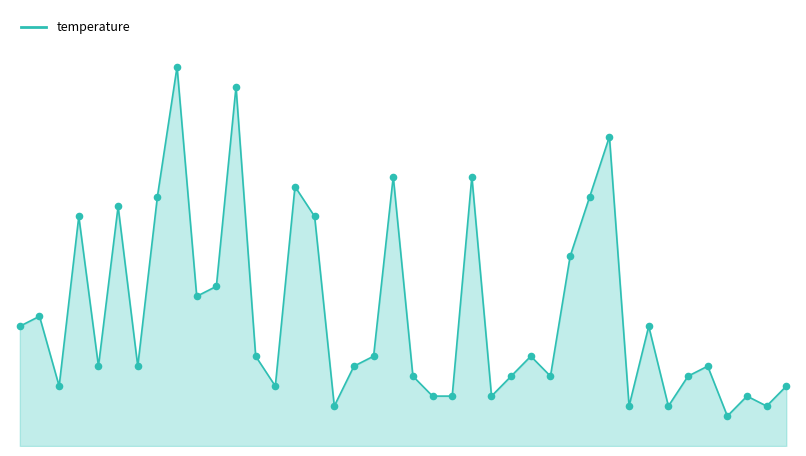

What is the total value across all series at 19?

54